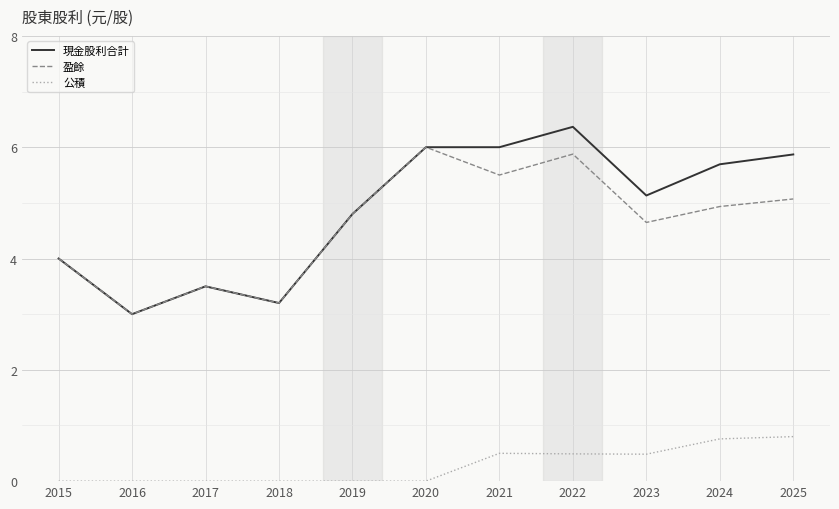

Reading left to right, list all the values displayed in this chart.

現金股利合計: 4.0	3.0	3.5	3.2	4.8	6.0	6.0	6.4	5.1	5.7	5.9
盈餘: 4.0	3.0	3.5	3.2	4.8	6.0	5.5	5.9	4.6	4.9	5.1
公積: 0.0	0.0	0.0	0.0	0.0	0.0	0.5	0.5	0.5	0.8	0.8